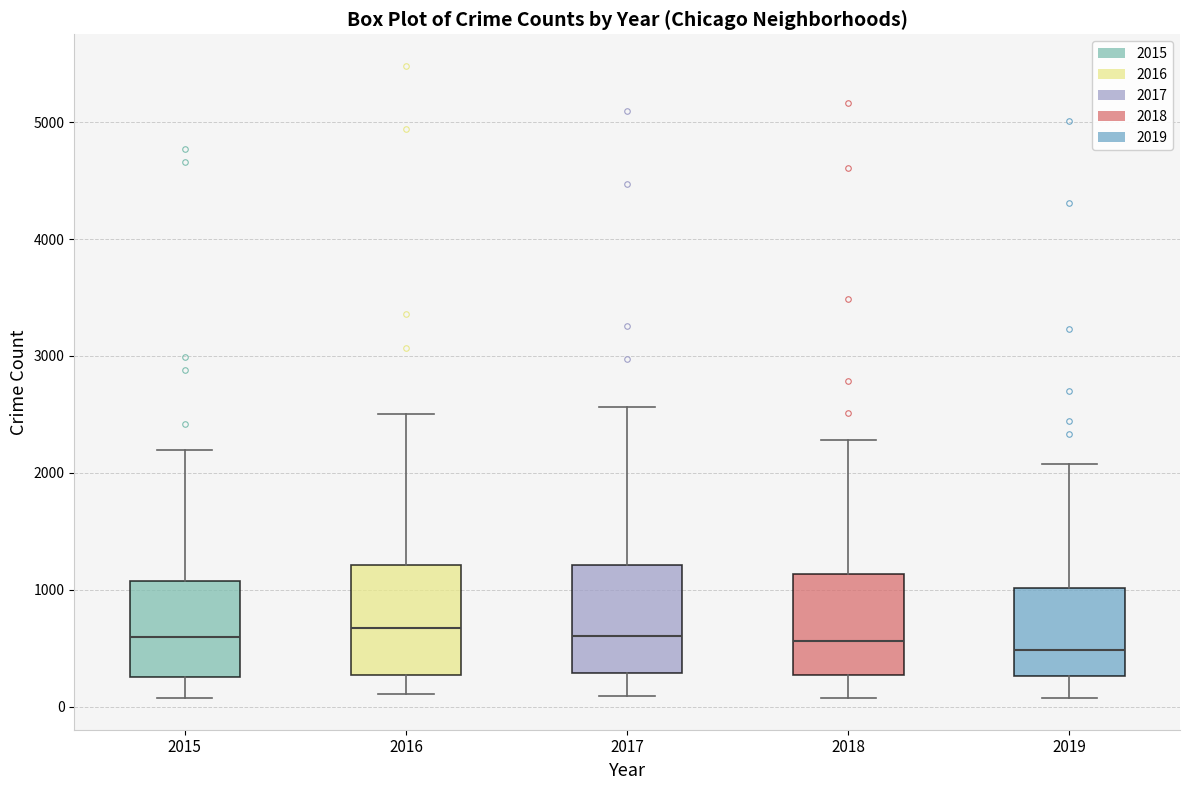

Reading left to right, transcribe this box plot: for each box, give where its median line is, the range the box spans, and where its two whiskers end, as read against the y-axis. The values are not printed on the chart, so give them approximately, as read against the axis.

2015: median 600, box 300 to 1100, whiskers 100 to 2200
2016: median 700, box 300 to 1200, whiskers 100 to 2500
2017: median 600, box 300 to 1200, whiskers 100 to 2600
2018: median 600, box 300 to 1100, whiskers 100 to 2300
2019: median 500, box 300 to 1000, whiskers 100 to 2100